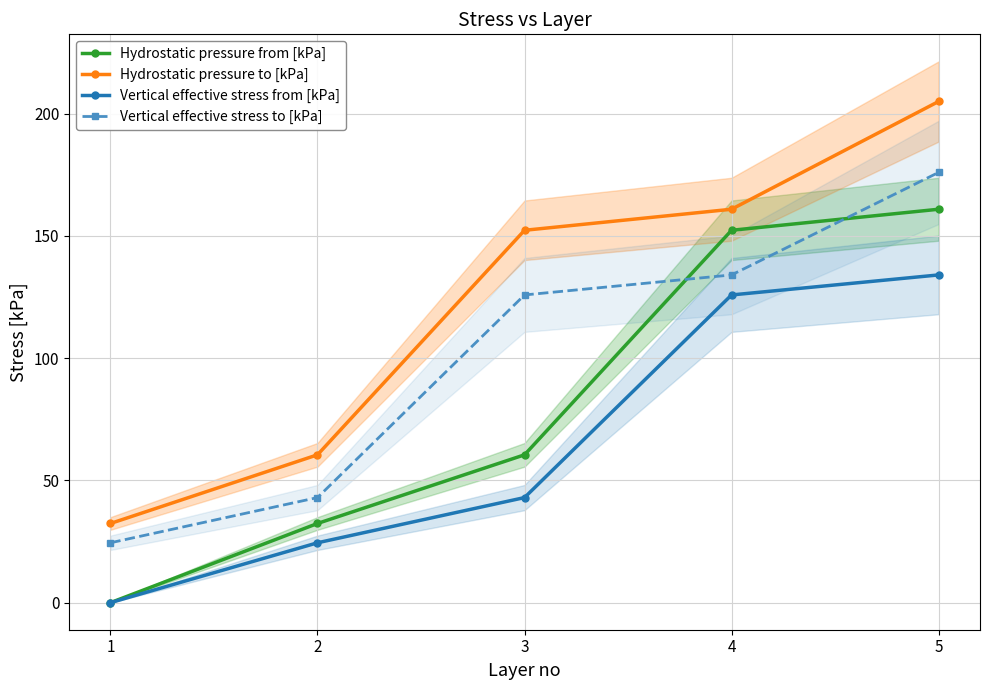

Where is Vertical effective stress to [kPa] nearest to the value 100?

3